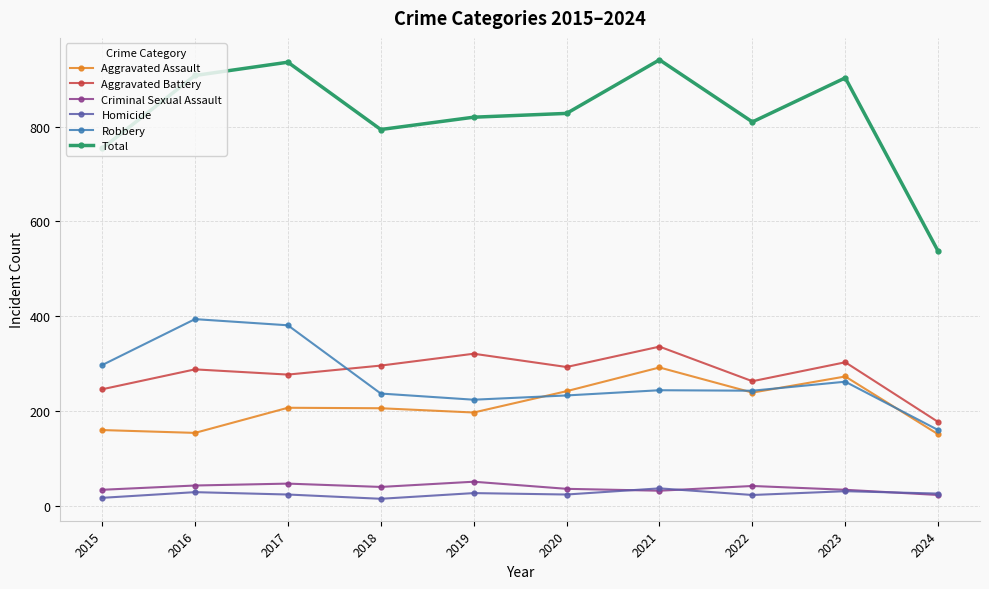

Does the chart have visible grid lines?

Yes